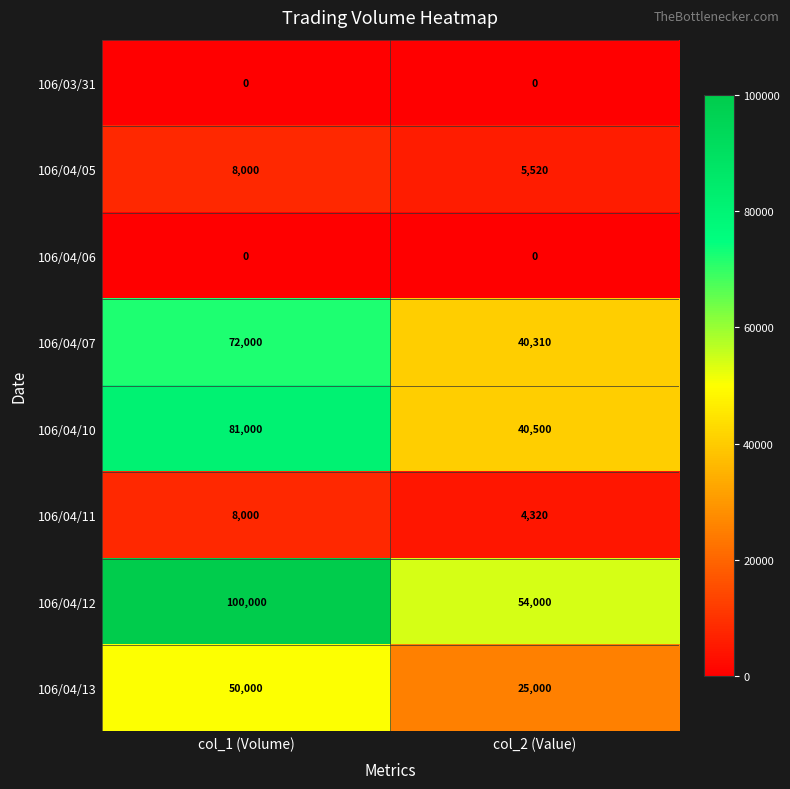

Which series has the largest range (max minus min)?

106/04/12